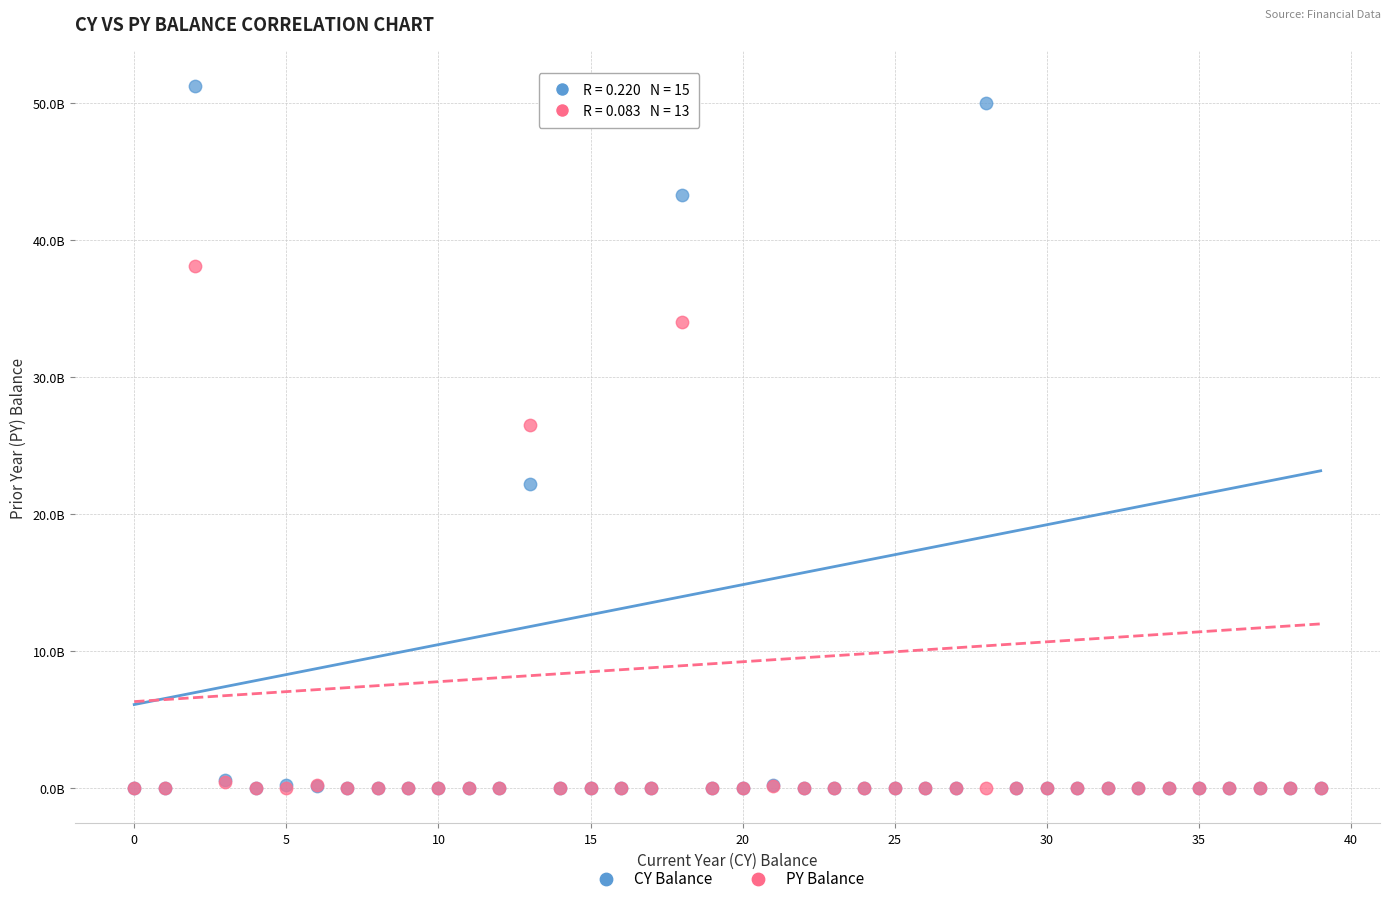

What are all the series names shown in the legend?

CY Balance, PY Balance